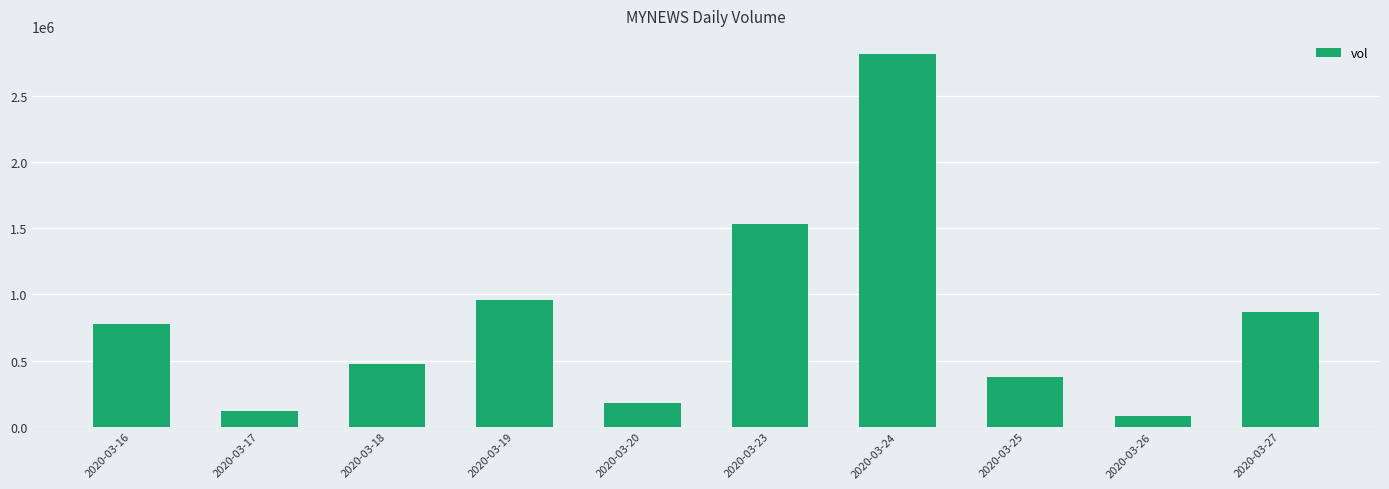

Reading right to left, extract all data points from this chart.

2020-03-27=865900	2020-03-26=77900	2020-03-25=378800	2020-03-24=2816400	2020-03-23=1536700	2020-03-20=176300	2020-03-19=960300	2020-03-18=472000	2020-03-17=116100	2020-03-16=776700